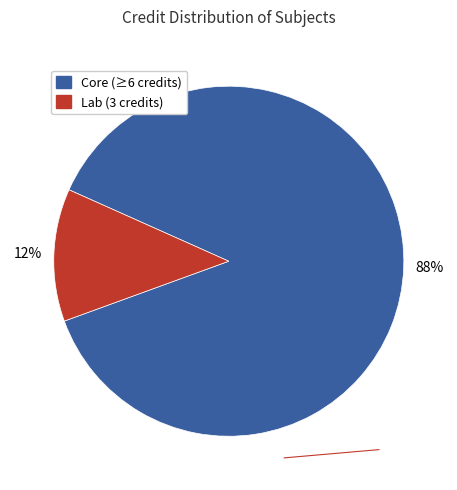

Combined, do Lab (3 credits) and Core (≥6 credits) account for over 50%?

Yes